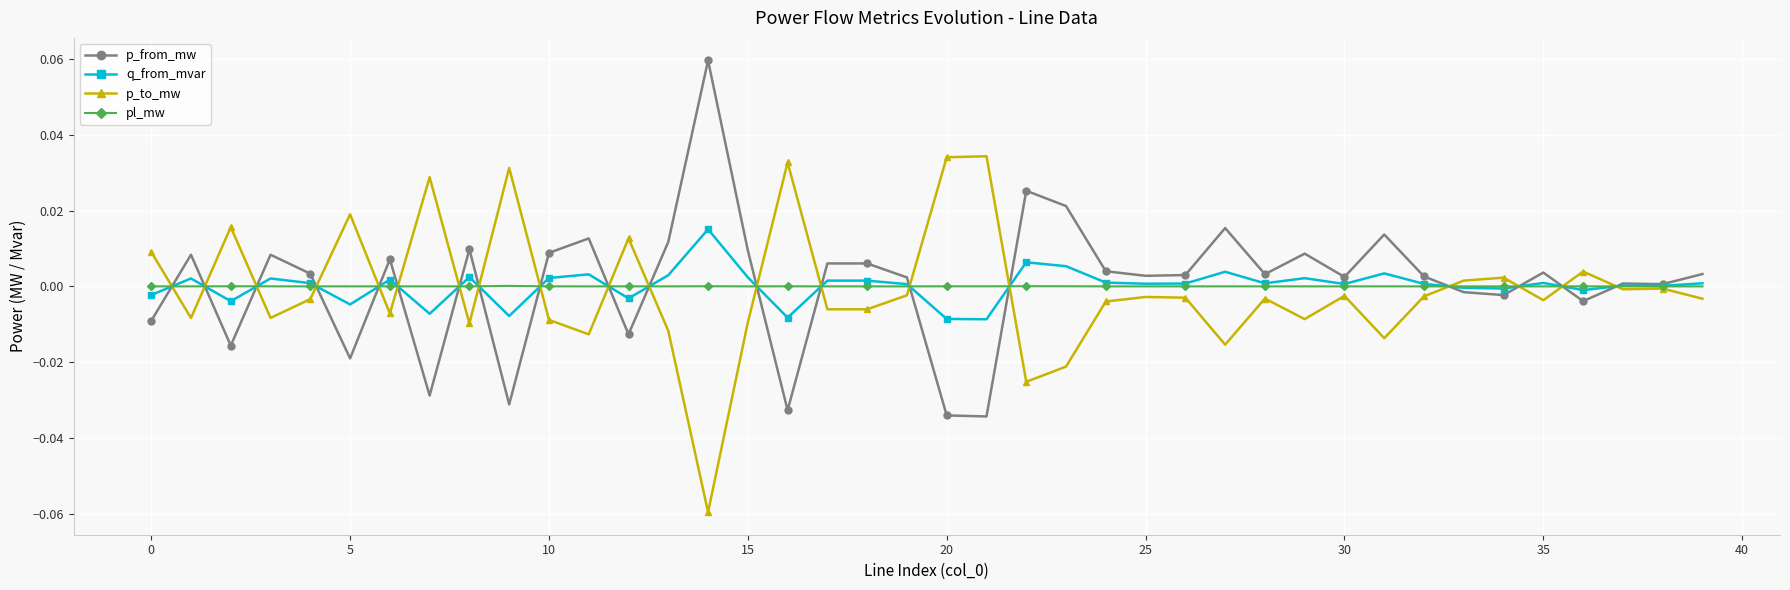

In q_from_mvar, how many points are lower than both neighbors (excluding endpoints)?

13